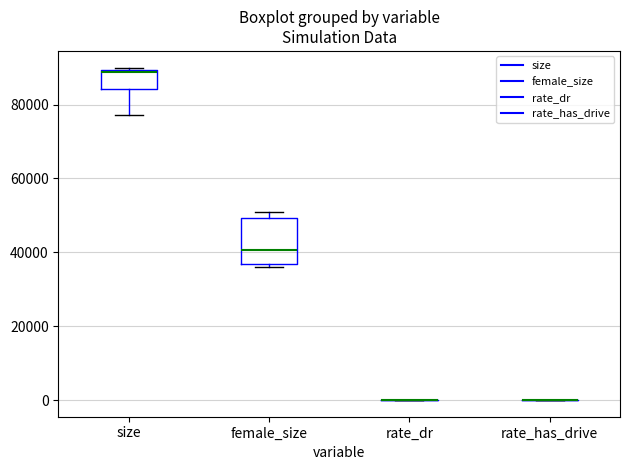

Reading left to right, read every box against the y-axis: the position of its median line, the range the box covers, and the ends of its whiskers. The values are not printed on the chart, so give them approximately, as read against the axis.

size: median 88000 (drawn on the box's upper edge), box 84000 to 90000, whiskers 78000 to 90000 (just above the box's upper edge)
female_size: median 40000, box 36000 to 50000, whiskers 36000 (just below the box's lower edge) to 50000 (just above the box's upper edge)
rate_dr: box collapsed to a line at 0, whiskers 0 to 0
rate_has_drive: box collapsed to a line at 0, whiskers 0 to 0